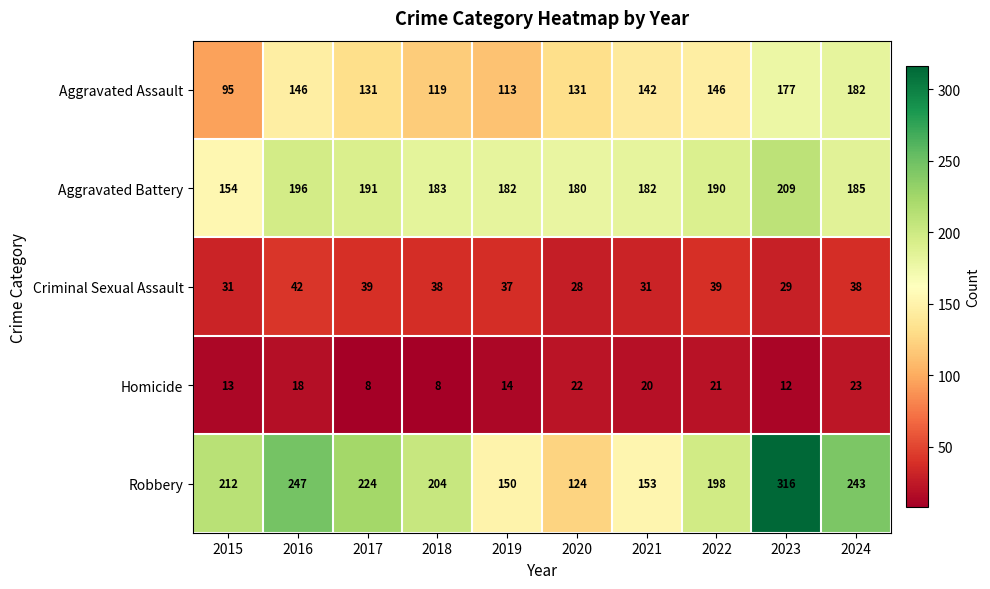

Where does the Aggravated Assault series first go above 142?

2016